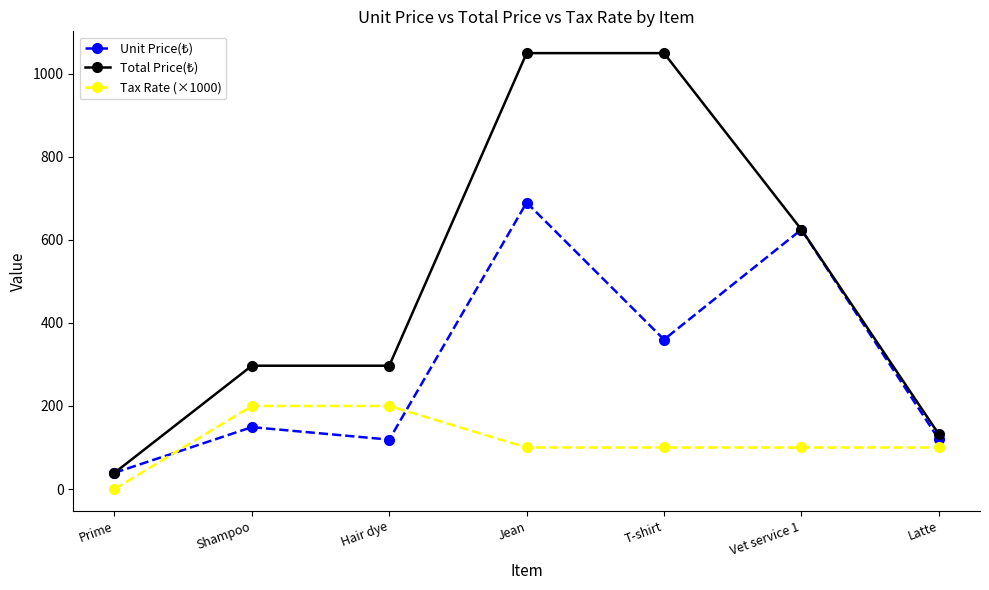

What is the total value across all series at Prime?

78